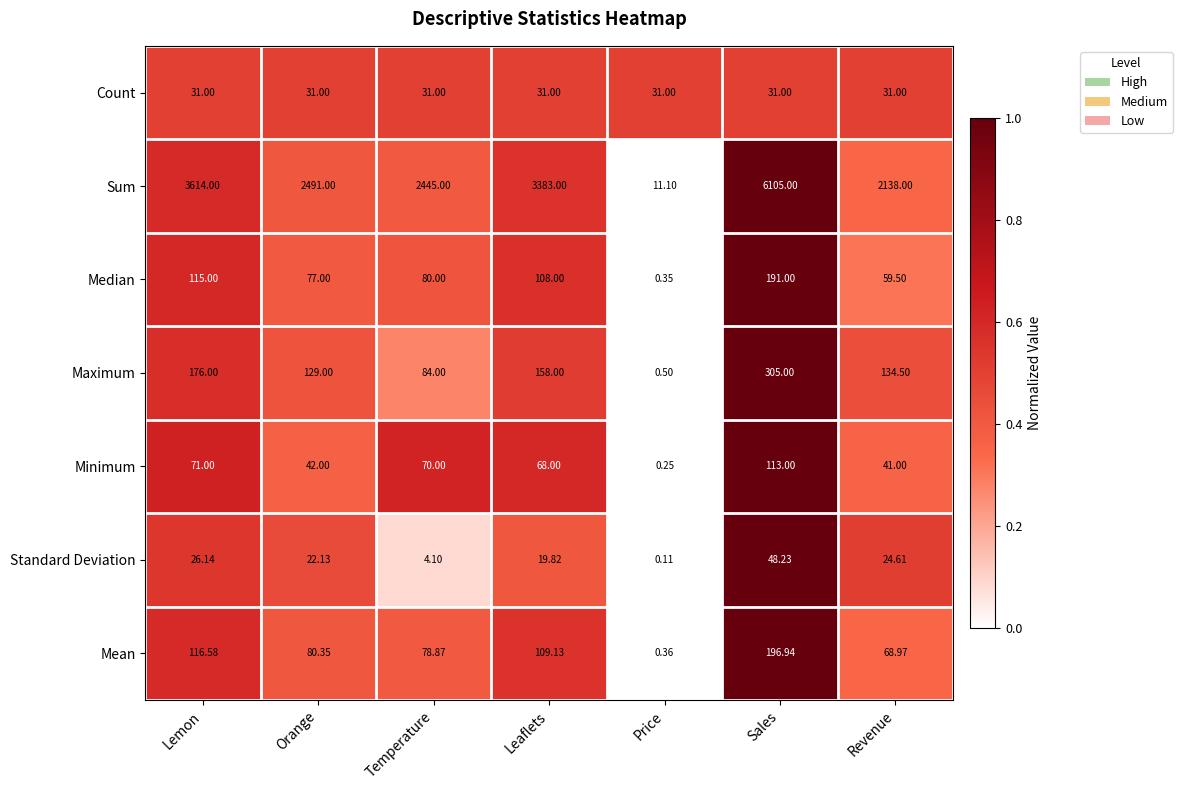

At which label does Minimum first exceed 68?

Lemon